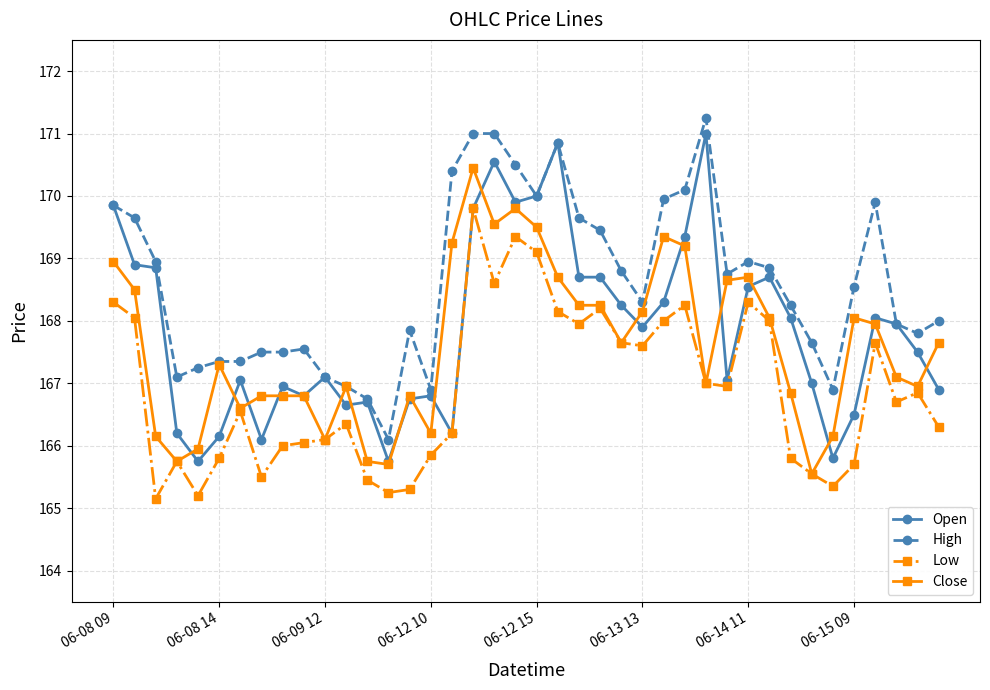

True or false: Low and High intersect in this chart.

False